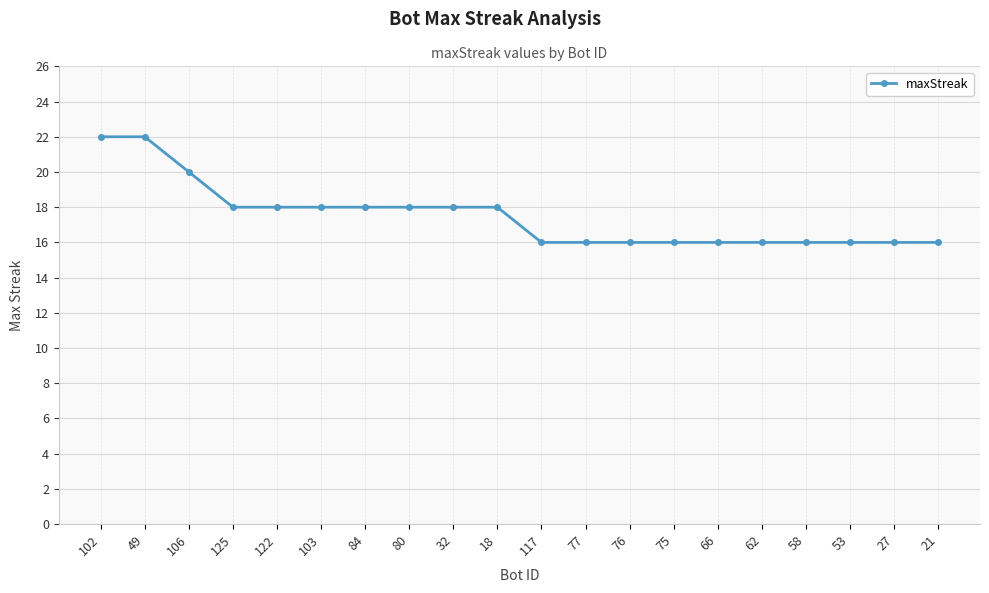

Reading left to right, what are all the values shown in this chart?

102=22	49=22	106=20	125=18	122=18	103=18	84=18	80=18	32=18	18=18	117=16	77=16	76=16	75=16	66=16	62=16	58=16	53=16	27=16	21=16